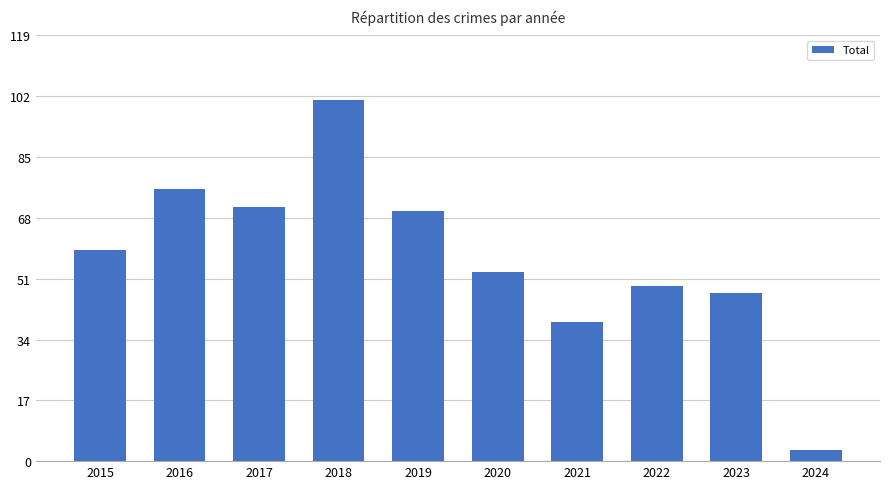

True or false: the data shows 18 at 2020.

False